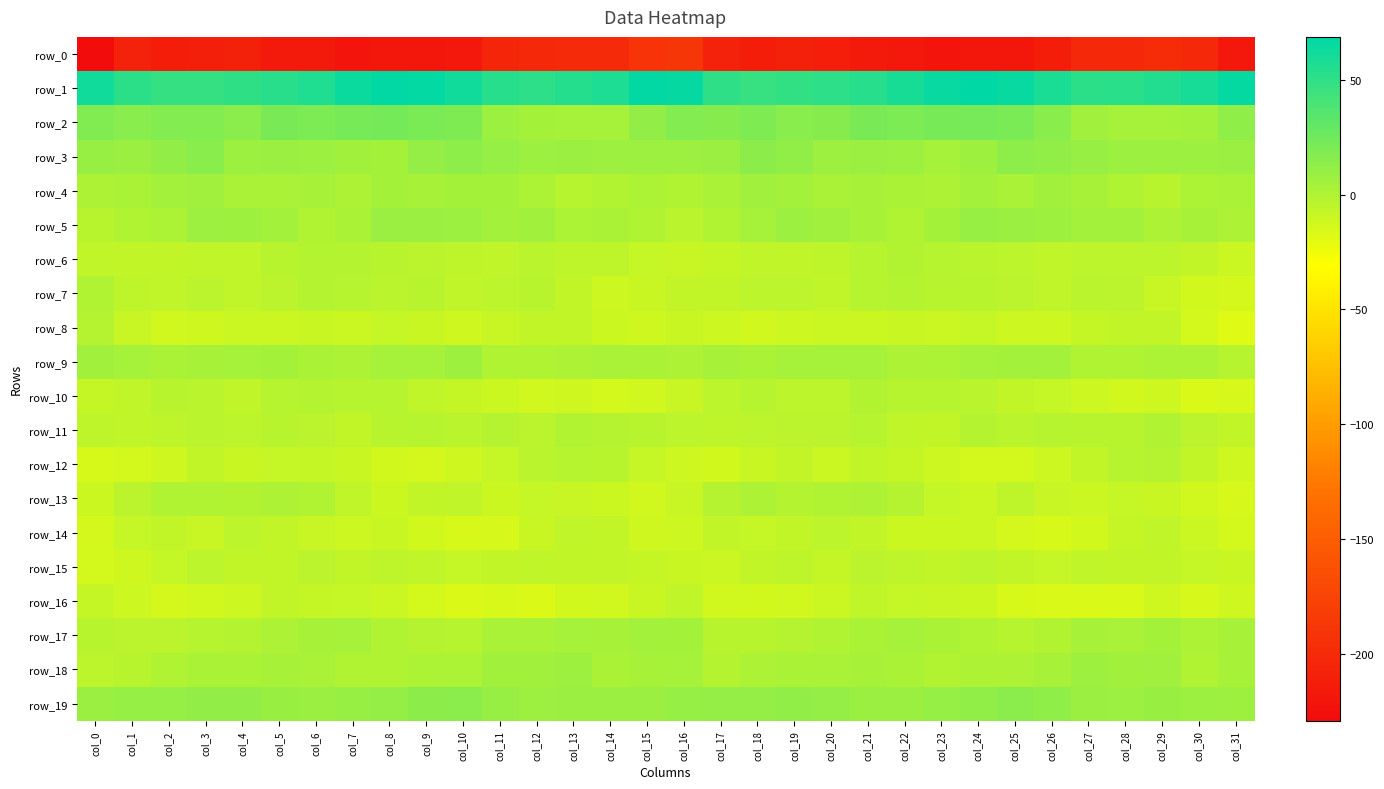

Reading right to left, extract all data points from this chart.

row_0: col_31=-216.9	col_30=-201.4	col_29=-198.7	col_28=-200.7	col_27=-201.6	col_26=-212.4	col_25=-218.8	col_24=-219.2	col_23=-220.2	col_22=-217.4	col_21=-216.4	col_20=-211.4	col_19=-208.4	col_18=-212.5	col_17=-208.0	col_16=-187.9	col_15=-191.3	col_14=-199.9	col_13=-199.3	col_12=-200.8	col_11=-204.5	col_10=-216.8	col_9=-218.5	col_8=-219.6	col_7=-219.7	col_6=-216.3	col_5=-215.6	col_4=-209.0	col_3=-210.3	col_2=-212.3	col_1=-207.8	col_0=-229.0
row_1: col_31=66.7	col_30=59.4	col_29=55.0	col_28=52.1	col_27=51.4	col_26=58.5	col_25=65.2	col_24=68.6	col_23=65.5	col_22=58.8	col_21=53.4	col_20=51.1	col_19=48.5	col_18=46.9	col_17=50.5	col_16=66.0	col_15=67.8	col_14=57.3	col_13=53.9	col_12=51.2	col_11=53.3	col_10=61.2	col_9=67.3	col_8=67.9	col_7=64.0	col_6=55.9	col_5=52.8	col_4=49.8	col_3=47.4	col_2=47.4	col_1=51.6	col_0=61.7
row_2: col_31=12.7	col_30=5.2	col_29=3.6	col_28=3.9	col_27=6.0	col_26=14.7	col_25=20.6	col_24=22.3	col_23=22.0	col_22=20.1	col_21=21.2	col_20=16.3	col_19=15.3	col_18=18.8	col_17=15.8	col_16=17.2	col_15=11.2	col_14=4.0	col_13=3.7	col_12=4.4	col_11=8.1	col_10=18.8	col_9=20.7	col_8=22.7	col_7=21.8	col_6=19.7	col_5=21.1	col_4=14.0	col_3=17.4	col_2=17.7	col_1=15.3	col_0=18.2
row_3: col_31=8.5	col_30=7.8	col_29=7.8	col_28=7.7	col_27=9.4	col_26=11.7	col_25=12.8	col_24=6.7	col_23=4.0	col_22=7.8	col_21=8.4	col_20=7.2	col_19=12.2	col_18=13.9	col_17=8.3	col_16=7.3	col_15=7.1	col_14=7.2	col_13=8.3	col_12=7.8	col_11=10.0	col_10=12.9	col_9=11.1	col_8=4.7	col_7=5.6	col_6=8.0	col_5=8.4	col_4=7.9	col_3=14.6	col_2=11.6	col_1=8.4	col_0=9.9
row_4: col_31=2.4	col_30=1.5	col_29=-3.2	col_28=0.1	col_27=3.0	col_26=5.4	col_25=2.7	col_24=5.2	col_23=1.0	col_22=2.2	col_21=3.2	col_20=2.4	col_19=4.7	col_18=6.0	col_17=2.6	col_16=0.1	col_15=1.7	col_14=-0.8	col_13=-2.8	col_12=1.4	col_11=4.3	col_10=4.5	col_9=3.5	col_8=4.3	col_7=0.8	col_6=3.2	col_5=2.7	col_4=2.8	col_3=6.3	col_2=5.1	col_1=2.0	col_0=1.0
row_5: col_31=1.1	col_30=3.0	col_29=0.8	col_28=4.9	col_27=5.0	col_26=6.6	col_25=8.3	col_24=9.7	col_23=4.2	col_22=-0.1	col_21=3.0	col_20=6.1	col_19=7.7	col_18=4.0	col_17=-0.4	col_16=-3.6	col_15=0.3	col_14=2.1	col_13=1.3	col_12=5.7	col_11=4.8	col_10=8.1	col_9=8.8	col_8=8.7	col_7=1.8	col_6=0.5	col_5=4.7	col_4=6.4	col_3=7.5	col_2=1.5	col_1=-0.5	col_0=-2.9
row_6: col_31=-10.0	col_30=-7.3	col_29=-4.7	col_28=-4.7	col_27=-4.9	col_26=-6.1	col_25=-5.2	col_24=-3.5	col_23=-2.3	col_22=-1.0	col_21=-2.6	col_20=-5.3	col_19=-6.2	col_18=-6.3	col_17=-7.7	col_16=-8.7	col_15=-8.5	col_14=-5.2	col_13=-5.4	col_12=-4.0	col_11=-5.9	col_10=-5.5	col_9=-4.5	col_8=-3.0	col_7=-1.6	col_6=-1.2	col_5=-3.4	col_4=-6.1	col_3=-5.9	col_2=-7.1	col_1=-7.4	col_0=-6.2
row_7: col_31=-14.3	col_30=-12.8	col_29=-9.2	col_28=-4.3	col_27=-3.7	col_26=-5.9	col_25=-4.1	col_24=-3.3	col_23=-3.3	col_22=-1.5	col_21=-2.5	col_20=-6.1	col_19=-4.8	col_18=-5.1	col_17=-6.9	col_16=-7.0	col_15=-9.8	col_14=-11.5	col_13=-7.5	col_12=-3.0	col_11=-4.9	col_10=-5.9	col_9=-3.2	col_8=-3.6	col_7=-2.3	col_6=-1.2	col_5=-4.2	col_4=-6.2	col_3=-4.2	col_2=-6.2	col_1=-5.5	col_0=0.1
row_8: col_31=-18.1	col_30=-13.8	col_29=-7.3	col_28=-6.8	col_27=-7.6	col_26=-11.1	col_25=-11.0	col_24=-8.2	col_23=-10.3	col_22=-9.8	col_21=-9.9	col_20=-10.1	col_19=-11.0	col_18=-12.7	col_17=-11.3	col_16=-9.7	col_15=-11.7	col_14=-10.6	col_13=-6.6	col_12=-6.9	col_11=-8.9	col_10=-11.8	col_9=-9.8	col_8=-8.6	col_7=-10.2	col_6=-9.8	col_5=-10.0	col_4=-10.3	col_3=-11.9	col_2=-12.5	col_1=-9.0	col_0=-2.1
row_9: col_31=-2.4	col_30=1.2	col_29=1.5	col_28=-0.0	col_27=-0.5	col_26=4.8	col_25=4.9	col_24=3.7	col_23=1.7	col_22=1.0	col_21=4.1	col_20=3.6	col_19=4.0	col_18=2.3	col_17=3.0	col_16=1.1	col_15=2.1	col_14=2.7	col_13=0.8	col_12=-0.4	col_11=0.5	col_10=6.4	col_9=3.7	col_8=3.6	col_7=0.8	col_6=2.2	col_5=4.2	col_4=3.7	col_3=3.2	col_2=2.3	col_1=3.8	col_0=5.5
row_10: col_31=-15.0	col_30=-16.1	col_29=-11.9	col_28=-12.7	col_27=-11.6	col_26=-8.4	col_25=-7.3	col_24=-3.5	col_23=-2.6	col_22=-2.5	col_21=-0.9	col_20=-5.2	col_19=-5.1	col_18=-2.6	col_17=-4.9	col_16=-9.1	col_15=-12.7	col_14=-13.8	col_13=-11.9	col_12=-12.7	col_11=-10.4	col_10=-7.6	col_9=-6.1	col_8=-2.8	col_7=-2.8	col_6=-1.5	col_5=-2.3	col_4=-6.0	col_3=-3.8	col_2=-3.3	col_1=-5.9	col_0=-7.8
row_11: col_31=-7.3	col_30=-4.1	col_29=-0.3	col_28=-3.2	col_27=-3.4	col_26=-2.7	col_25=-3.8	col_24=-1.7	col_23=-6.6	col_22=-6.1	col_21=-2.5	col_20=-4.5	col_19=-4.1	col_18=-5.0	col_17=-5.4	col_16=-4.8	col_15=-3.3	col_14=-1.9	col_13=-1.0	col_12=-4.3	col_11=-2.3	col_10=-3.5	col_9=-2.8	col_8=-3.3	col_7=-7.1	col_6=-4.4	col_5=-3.0	col_4=-4.8	col_3=-3.9	col_2=-5.6	col_1=-5.9	col_0=-5.3
row_12: col_31=-12.0	col_30=-6.4	col_29=-2.0	col_28=-2.9	col_27=-6.6	col_26=-11.2	col_25=-13.5	col_24=-13.5	col_23=-11.5	col_22=-8.0	col_21=-7.3	col_20=-9.9	col_19=-7.5	col_18=-9.7	col_17=-13.1	col_16=-11.0	col_15=-8.2	col_14=-3.3	col_13=-2.7	col_12=-3.6	col_11=-8.6	col_10=-12.1	col_9=-13.9	col_8=-12.9	col_7=-9.5	col_6=-7.6	col_5=-8.1	col_4=-9.8	col_3=-6.8	col_2=-12.0	col_1=-13.8	col_0=-15.6
row_13: col_31=-15.1	col_30=-12.7	col_29=-9.3	col_28=-8.5	col_27=-10.0	col_26=-8.9	col_25=-5.5	col_24=-10.4	col_23=-8.4	col_22=-2.0	col_21=1.1	col_20=-0.1	col_19=-1.2	col_18=0.6	col_17=-2.0	col_16=-8.7	col_15=-12.7	col_14=-10.8	col_13=-9.3	col_12=-8.3	col_11=-10.9	col_10=-6.3	col_9=-7.2	col_8=-10.7	col_7=-5.9	col_6=-0.4	col_5=0.8	col_4=-0.8	col_3=-0.5	col_2=0.5	col_1=-4.3	col_0=-10.9
row_14: col_31=-13.6	col_30=-10.0	col_29=-6.0	col_28=-7.6	col_27=-13.3	col_26=-15.6	col_25=-14.2	col_24=-10.0	col_23=-10.8	col_22=-10.4	col_21=-7.1	col_20=-4.8	col_19=-7.2	col_18=-8.7	col_17=-6.8	col_16=-11.1	col_15=-12.0	col_14=-7.4	col_13=-6.0	col_12=-9.4	col_11=-14.9	col_10=-15.1	col_9=-13.0	col_8=-9.8	col_7=-11.1	col_6=-9.0	col_5=-6.7	col_4=-4.9	col_3=-8.7	col_2=-7.3	col_1=-8.2	col_0=-14.4
row_15: col_31=-9.7	col_30=-8.4	col_29=-6.5	col_28=-6.9	col_27=-5.8	col_26=-8.2	col_25=-6.7	col_24=-5.1	col_23=-7.3	col_22=-5.7	col_21=-4.6	col_20=-7.8	col_19=-5.2	col_18=-6.9	col_17=-9.9	col_16=-9.4	col_15=-7.6	col_14=-7.0	col_13=-6.9	col_12=-6.2	col_11=-6.6	col_10=-8.3	col_9=-5.9	col_8=-5.7	col_7=-7.3	col_6=-4.2	col_5=-6.5	col_4=-7.0	col_3=-5.1	col_2=-8.3	col_1=-11.6	col_0=-13.8
row_16: col_31=-11.6	col_30=-14.5	col_29=-11.8	col_28=-16.0	col_27=-15.9	col_26=-16.1	col_25=-15.5	col_24=-11.0	col_23=-8.8	col_22=-8.3	col_21=-6.3	col_20=-9.9	col_19=-12.4	col_18=-13.3	col_17=-12.2	col_16=-6.1	col_15=-9.5	col_14=-12.7	col_13=-13.3	col_12=-16.6	col_11=-15.6	col_10=-16.8	col_9=-13.6	col_8=-10.0	col_7=-8.3	col_6=-7.7	col_5=-6.7	col_4=-11.5	col_3=-12.5	col_2=-14.3	col_1=-11.3	col_0=-7.8
row_17: col_31=3.1	col_30=1.5	col_29=4.4	col_28=2.4	col_27=3.4	col_26=-0.8	col_25=-2.7	col_24=-0.4	col_23=2.2	col_22=3.9	col_21=1.8	col_20=-0.5	col_19=-2.1	col_18=-3.4	col_17=-3.2	col_16=4.2	col_15=5.0	col_14=3.2	col_13=3.6	col_12=2.6	col_11=2.6	col_10=-2.5	col_9=-2.2	col_8=0.3	col_7=3.6	col_6=3.1	col_5=1.1	col_4=-1.3	col_3=-2.6	col_2=-4.2	col_1=-4.1	col_0=-2.9
row_18: col_31=3.2	col_30=-0.3	col_29=6.2	col_28=5.6	col_27=6.4	col_26=3.0	col_25=1.2	col_24=0.7	col_23=-1.0	col_22=2.0	col_21=3.1	col_20=2.6	col_19=1.9	col_18=1.2	col_17=-1.3	col_16=3.9	col_15=3.1	col_14=2.0	col_13=6.8	col_12=5.5	col_11=5.8	col_10=1.6	col_9=1.5	col_8=-0.4	col_7=-0.1	col_6=2.9	col_5=3.2	col_4=2.2	col_3=1.9	col_2=-0.4	col_1=-3.4	col_0=-4.8
row_19: col_31=6.5	col_30=7.9	col_29=9.0	col_28=7.7	col_27=8.3	col_26=12.7	col_25=14.5	col_24=11.9	col_23=10.0	col_22=8.7	col_21=8.2	col_20=10.6	col_19=12.0	col_18=10.6	col_17=11.0	col_16=10.3	col_15=8.4	col_14=8.4	col_13=8.5	col_12=7.5	col_11=9.6	col_10=14.2	col_9=13.9	col_8=11.0	col_7=9.7	col_6=8.2	col_5=8.8	col_4=11.6	col_3=11.5	col_2=10.5	col_1=10.4	col_0=8.5